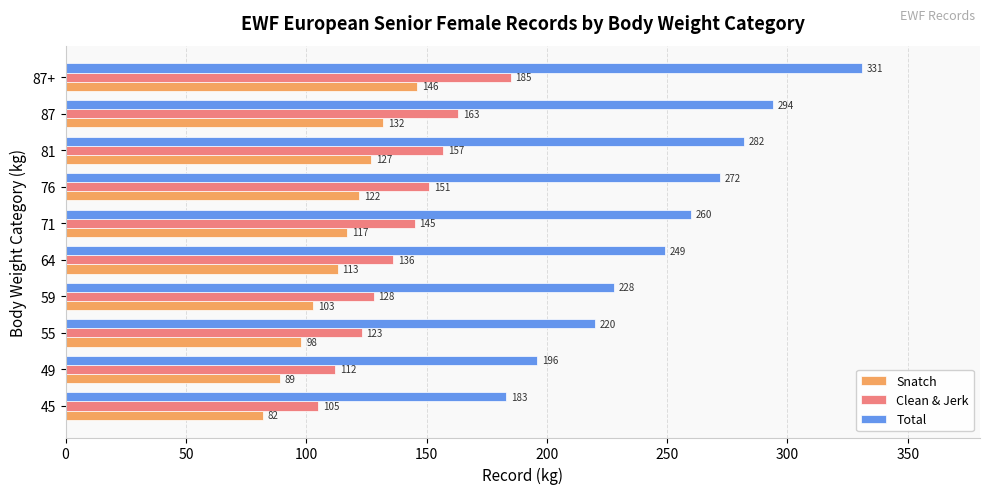

What is the difference between the highest and lowest values at 49?

107